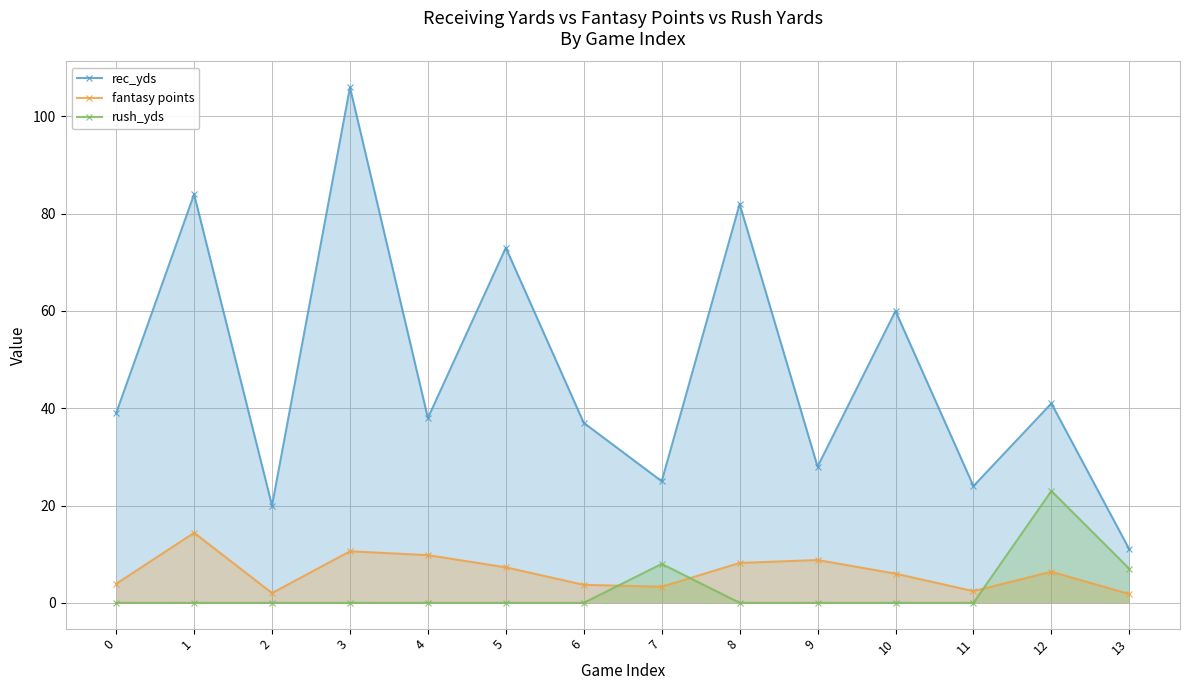

What is the value of the rush_yds point at the 8th from the left?

8.0